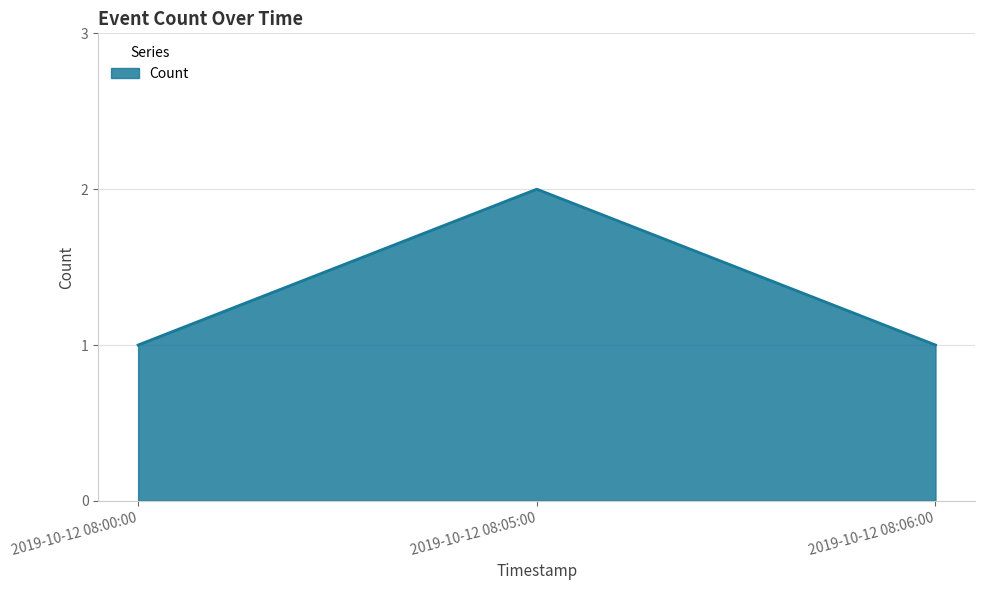

Approximately how many times larger is the value at 2019-10-12 08:05:00 compared to 2019-10-12 08:00:00?

2.0